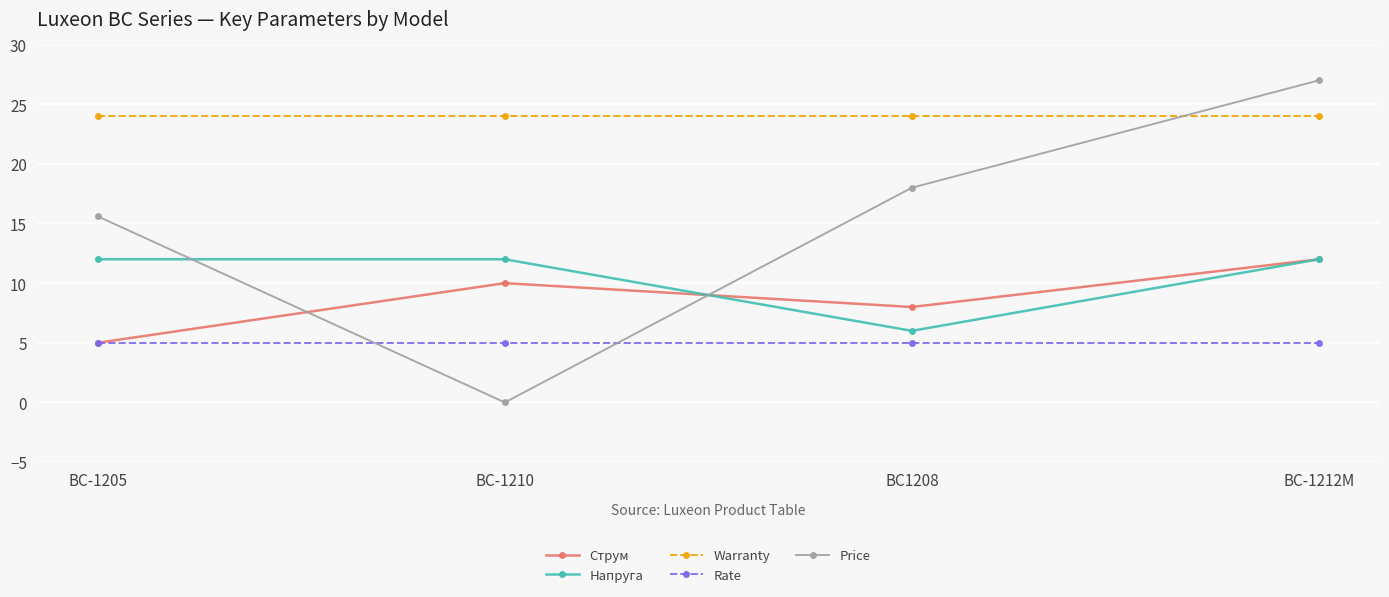

True or false: Rate and Warranty cross at least once.

False